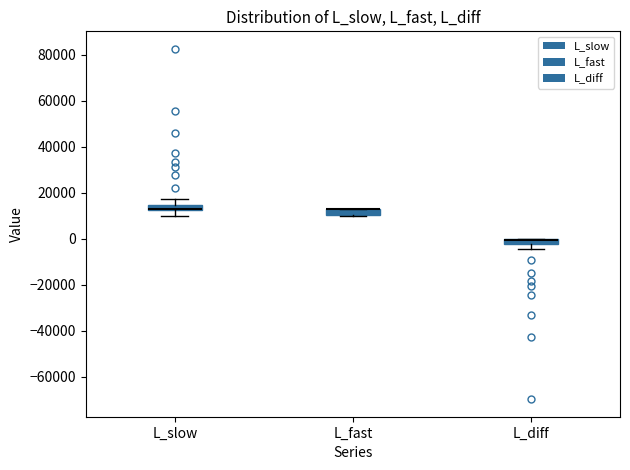

Where is the lower edge of the box for L_fast on the y-axis? The values are not printed on the chart, so give them approximately, as read against the axis.

10000